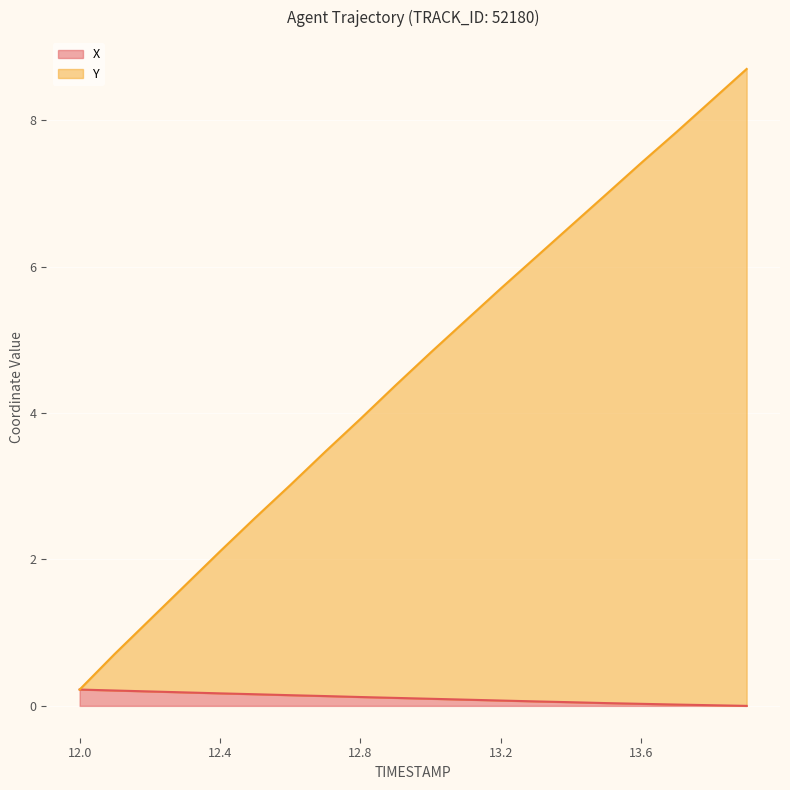

What is the spread (max minus min) of values at 12.9?

4.3